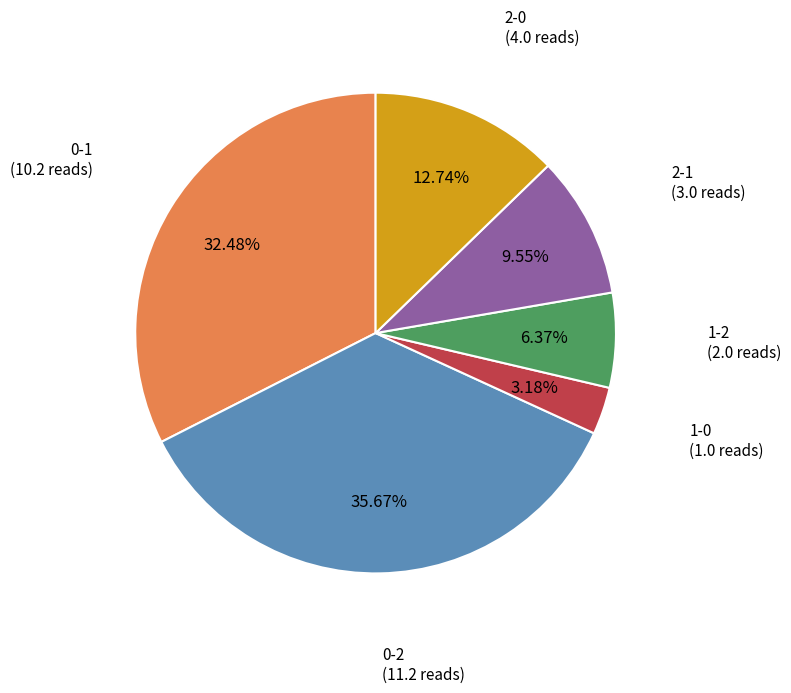

Count the number of slices in the pie.

6